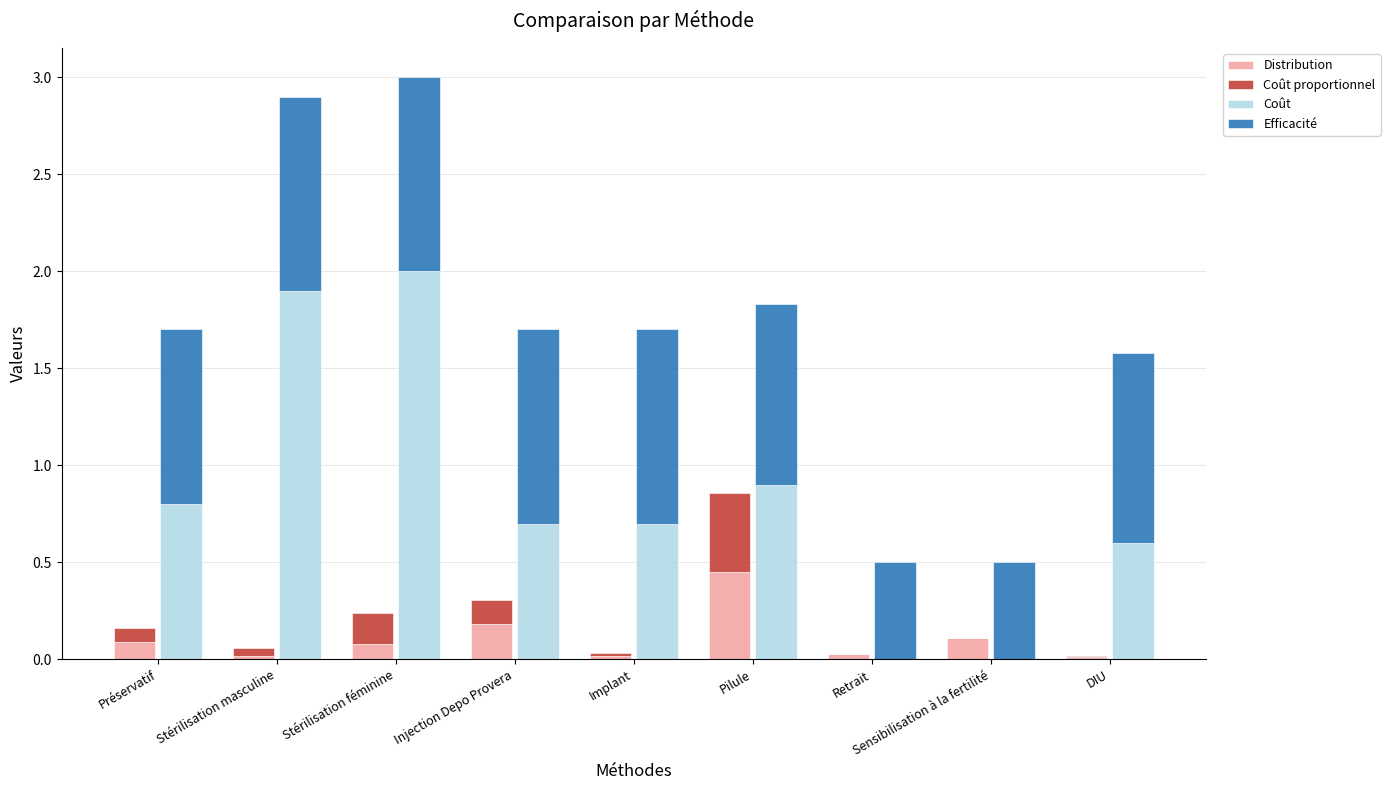

The Distribution series shows 0.0 at Implant. True or false?

False